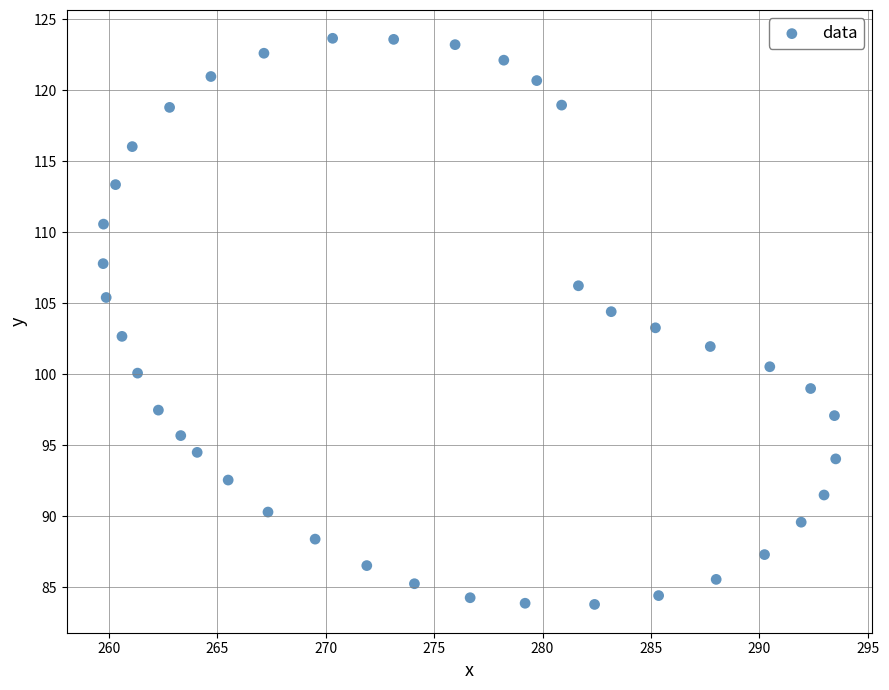

What is the range of Y values (max minus min)?

39.9